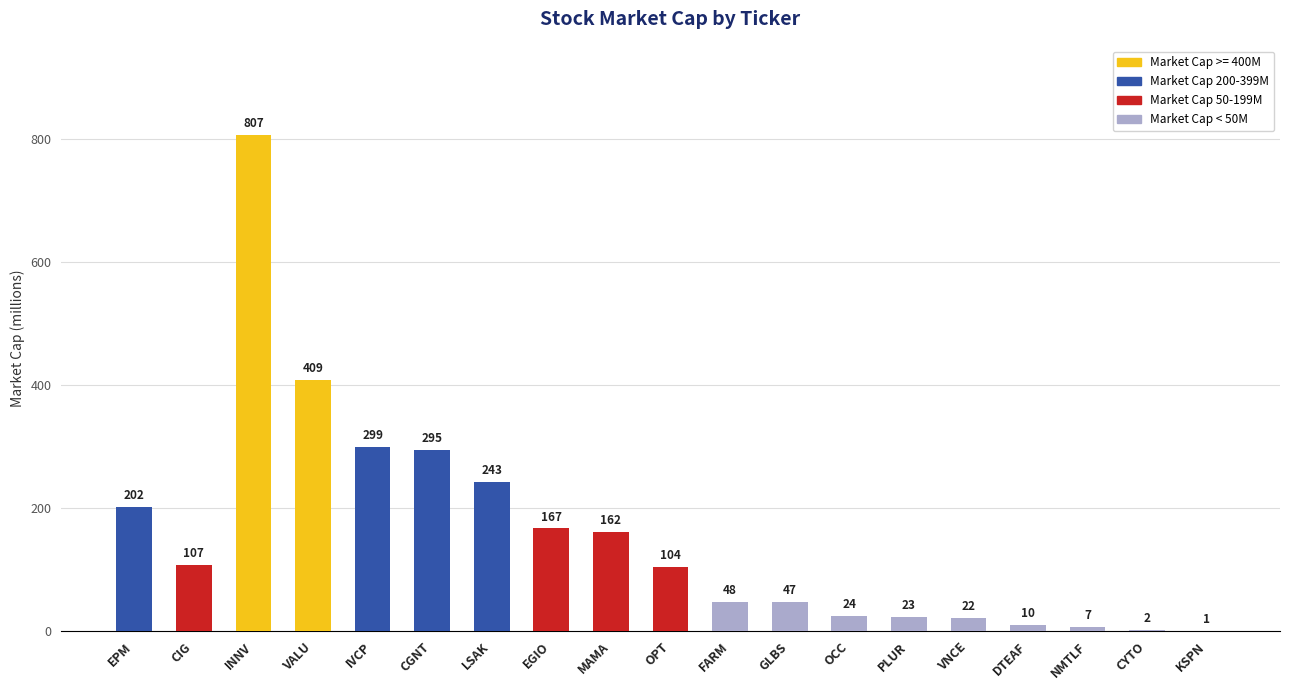

What is the greatest value displayed?

807